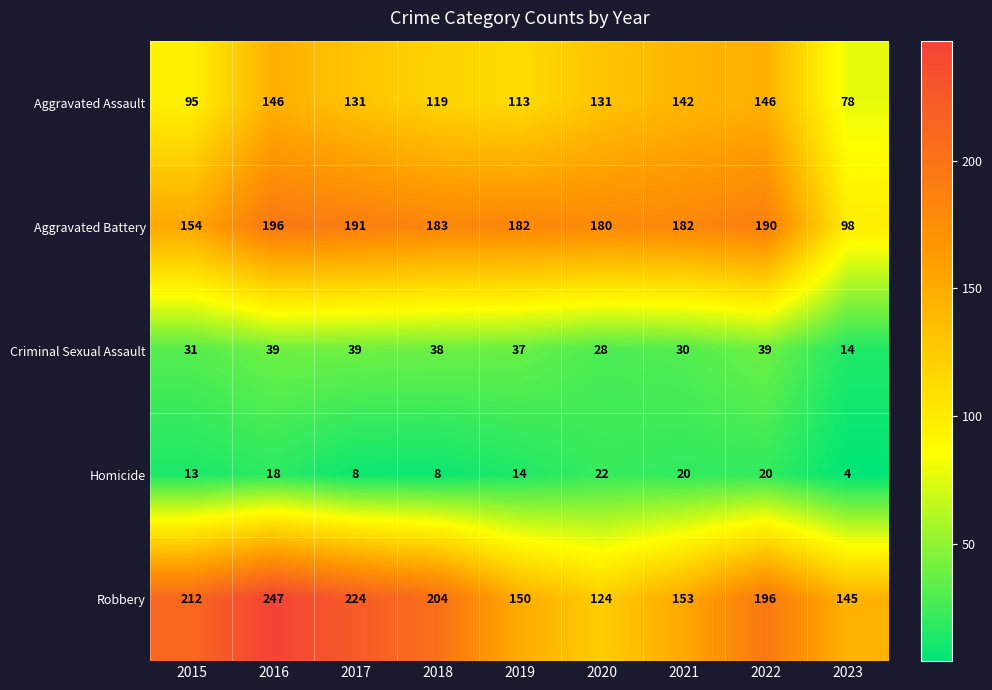

Read the Criminal Sexual Assault value at 2021.

30